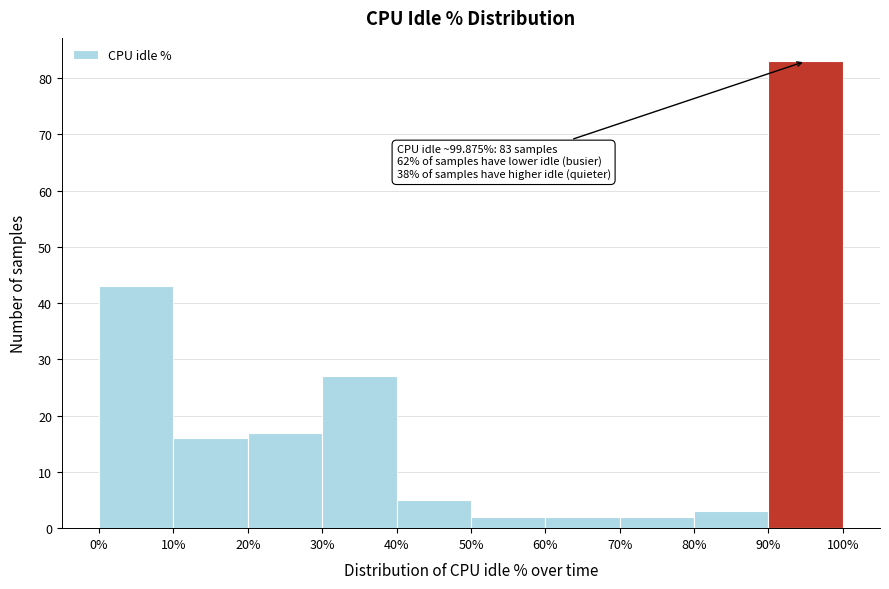

Over which range of the x-axis is the bar tallest?

90% to 100%